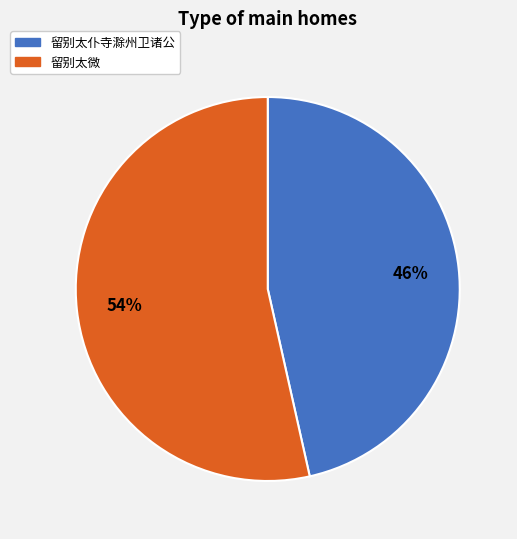

Is the sum of 留别太仆寺滁州卫诸公 and 留别太微 greater than half?

Yes